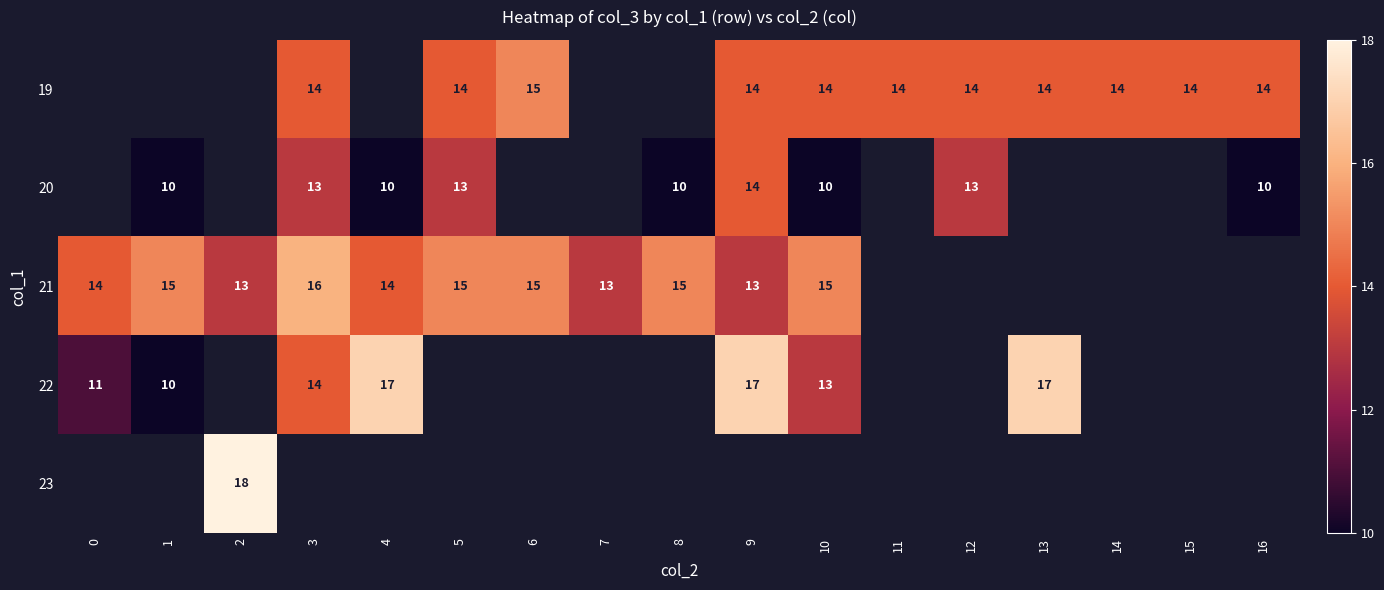

How many distinct data groups are displayed?

5